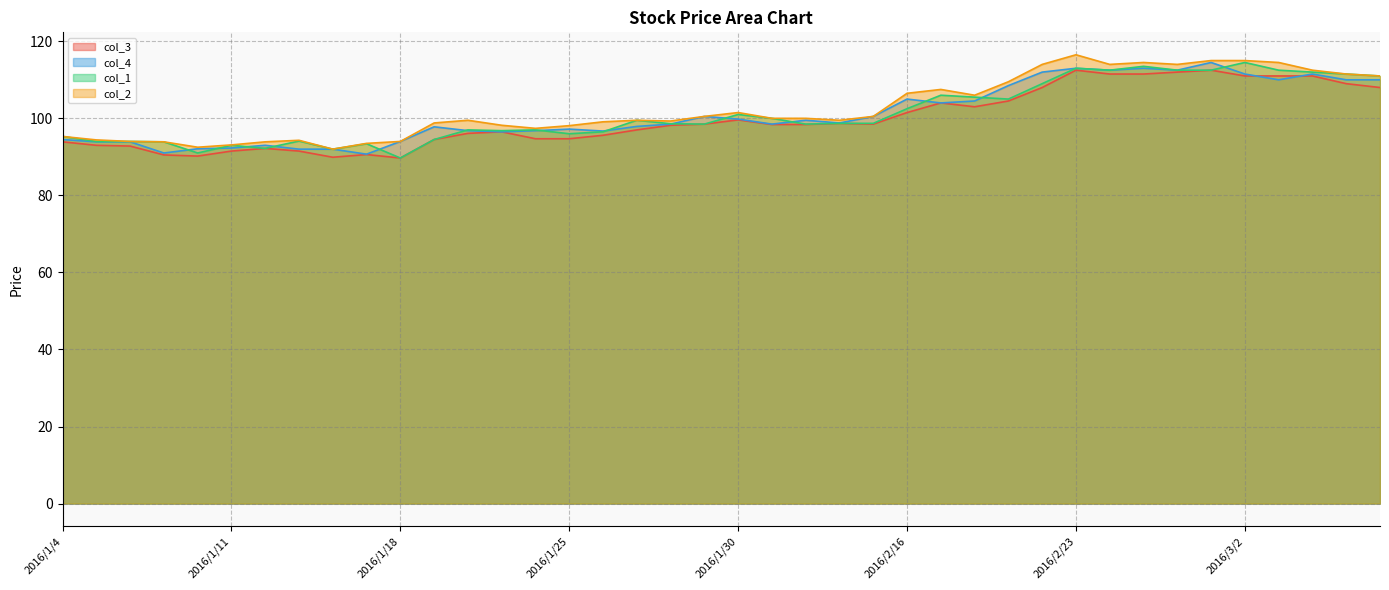

At which label does col_4 first exceed 98?

2016/1/28